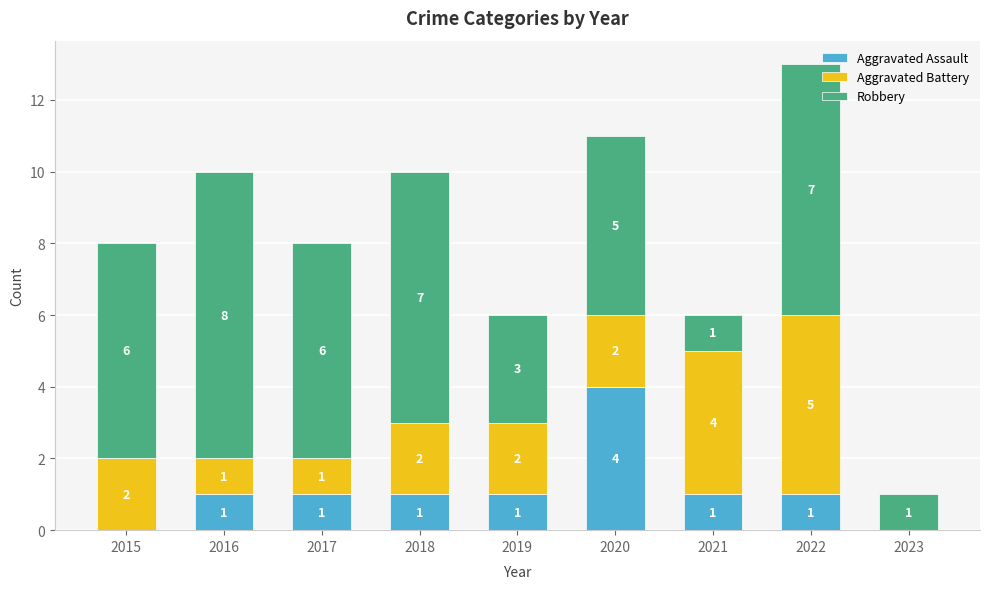

The Aggravated Assault series shows 1 at 2017. True or false?

True